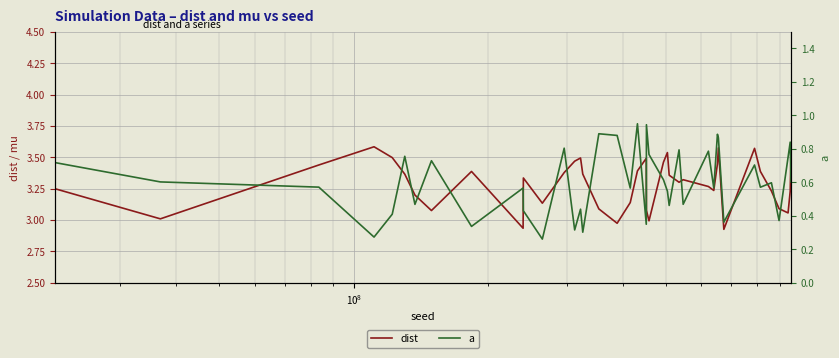

What is the difference between the maximum and second lowest values in the a series?

0.7